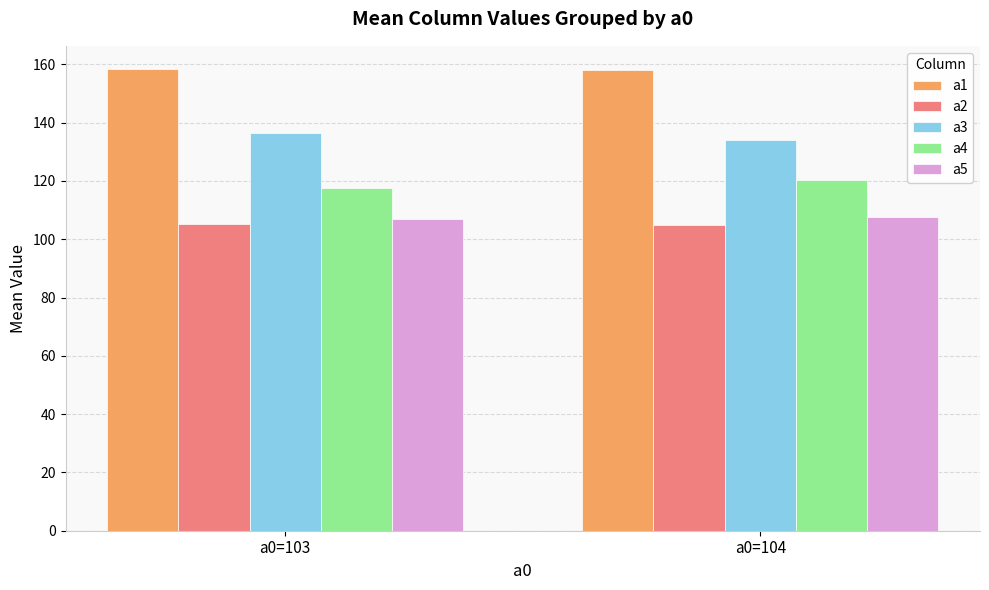

What is the average value of the a5 series?

107.2